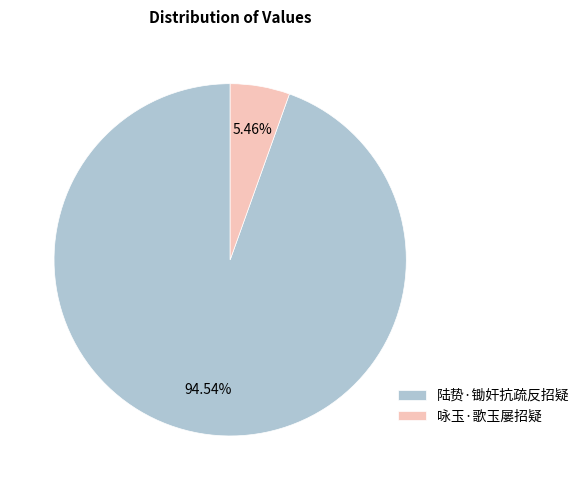

What is the total percentage of 陆贽·锄奸抗疏反招疑 and 咏玉·歌玉屡招疑?

100.0%